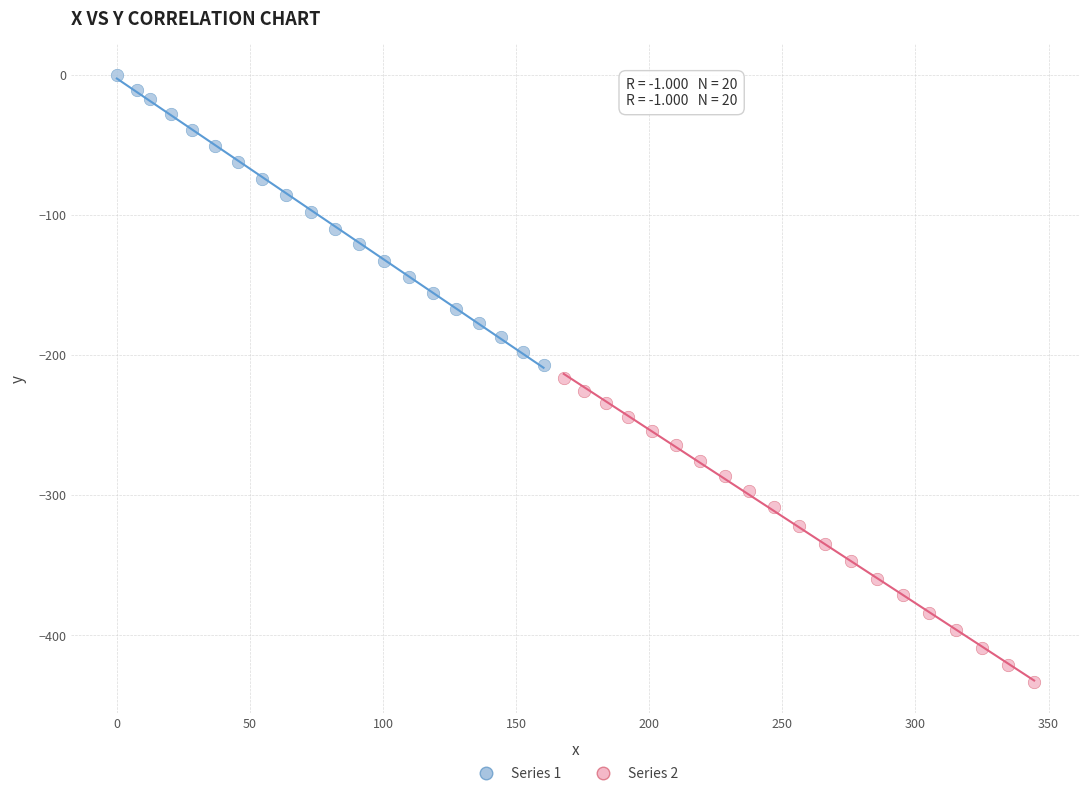

Which series contains the lowest Y value?

Series 2